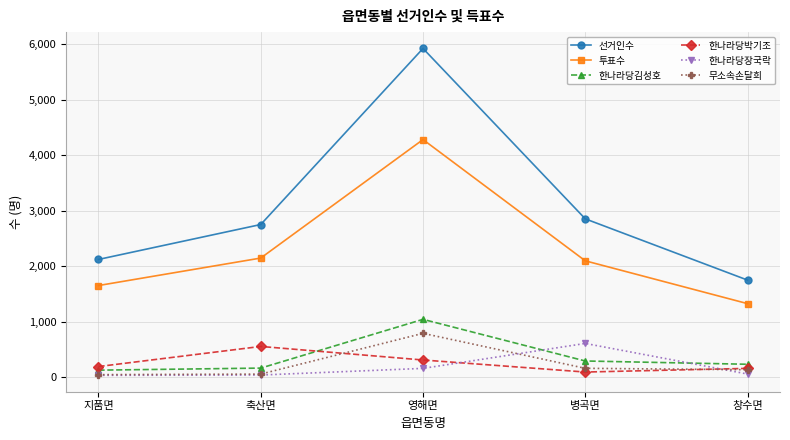

What is the value of the 무소속손달희 point at the 2nd from the left?

58